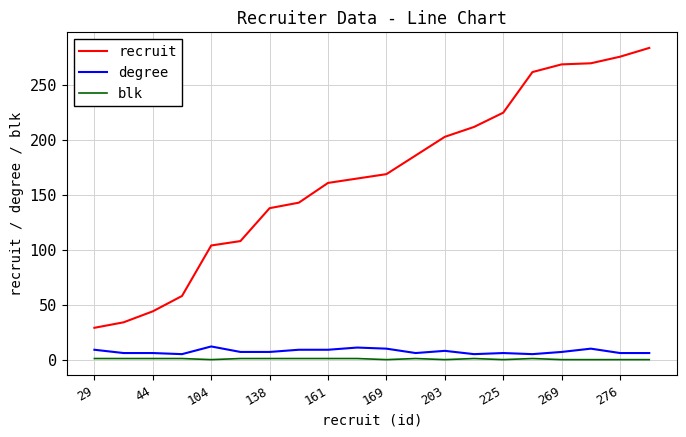

True or false: degree and recruit intersect in this chart.

False